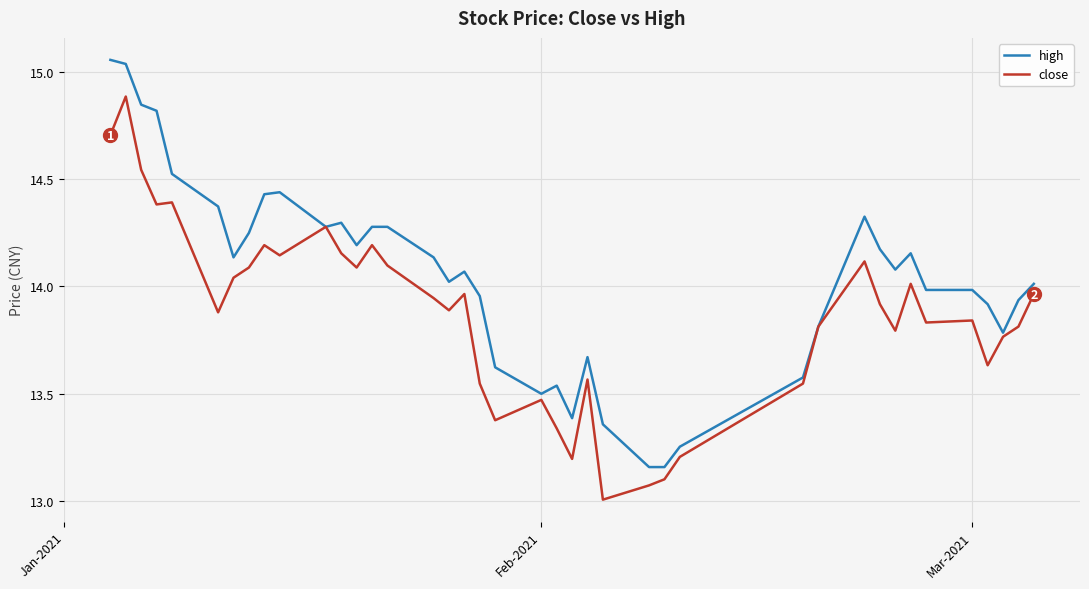

What is the minimum value shown in the chart?

13.0